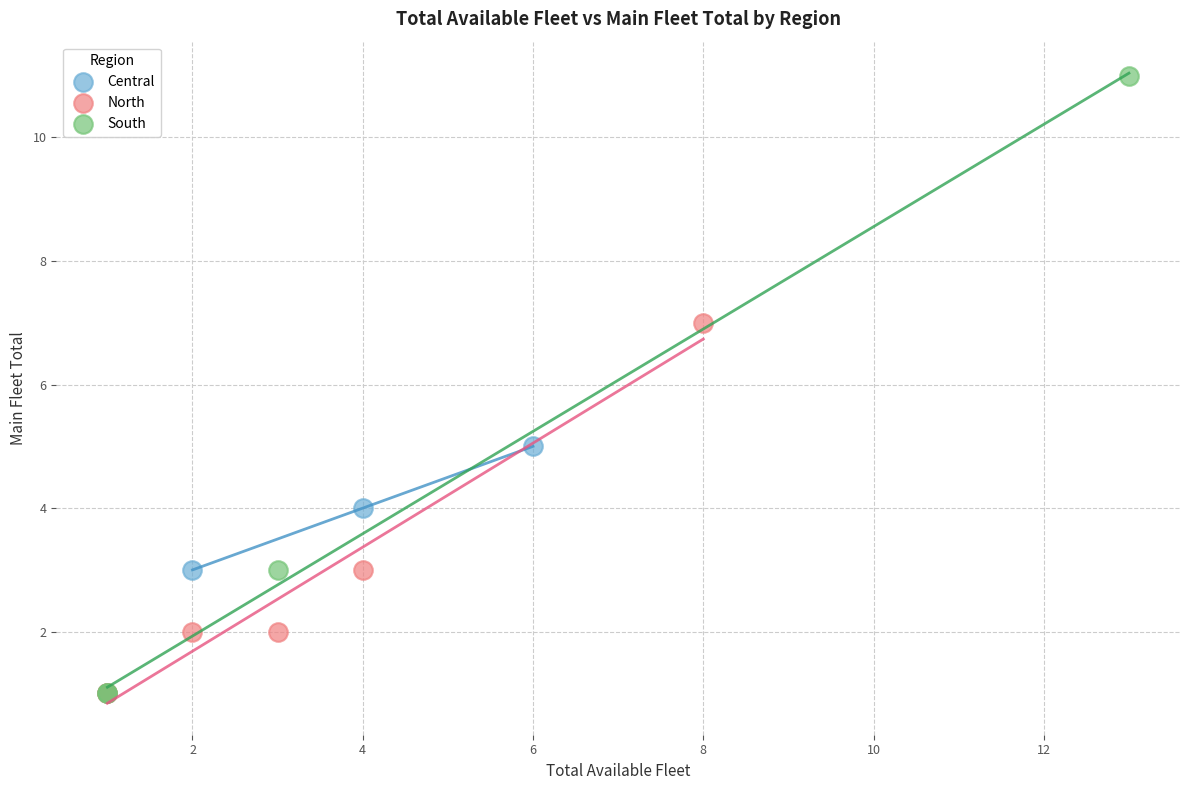

Which series reaches the maximum Y coordinate?

South